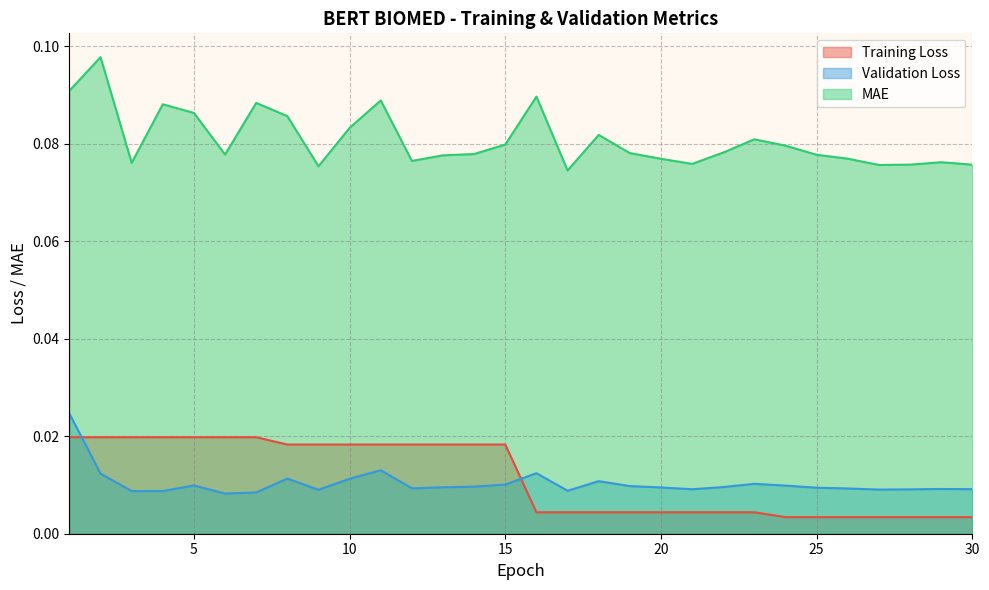

In Validation Loss, how many points are higher than both neighbors (excluding endpoints)?

7